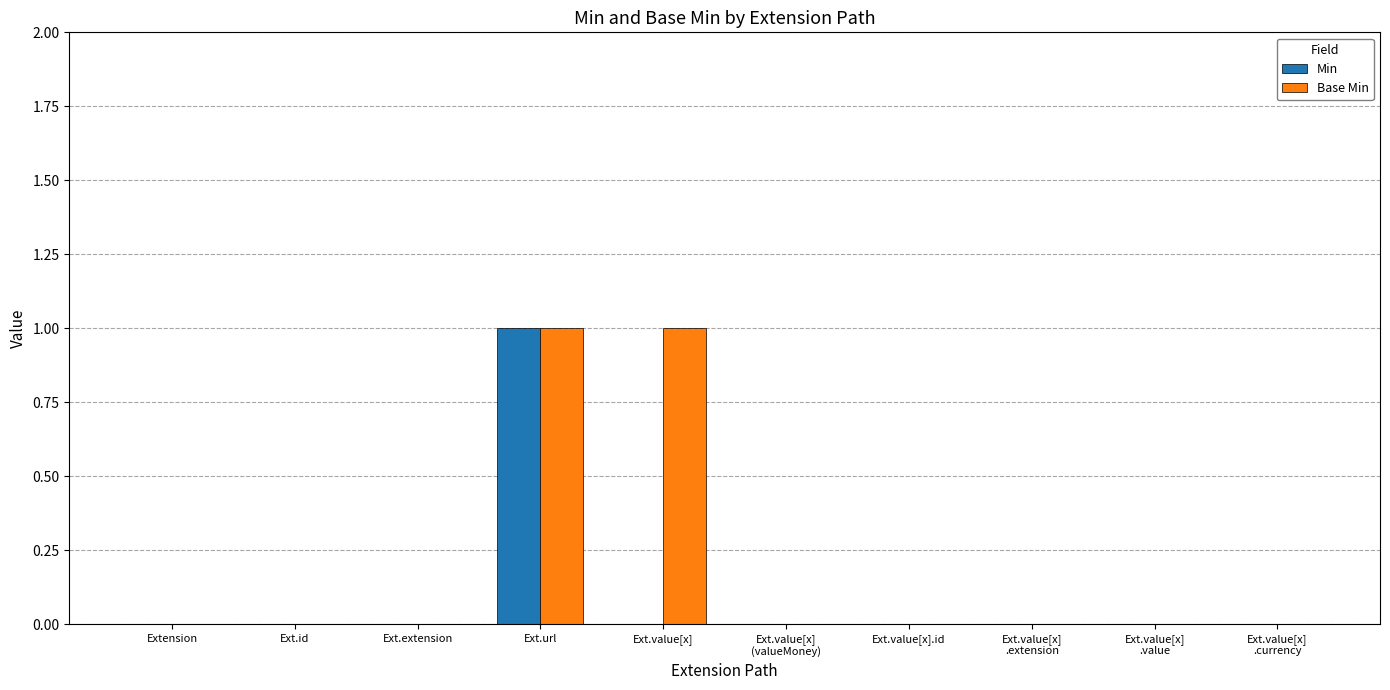

True or false: Base Min has a value of 1 at Extension.

False